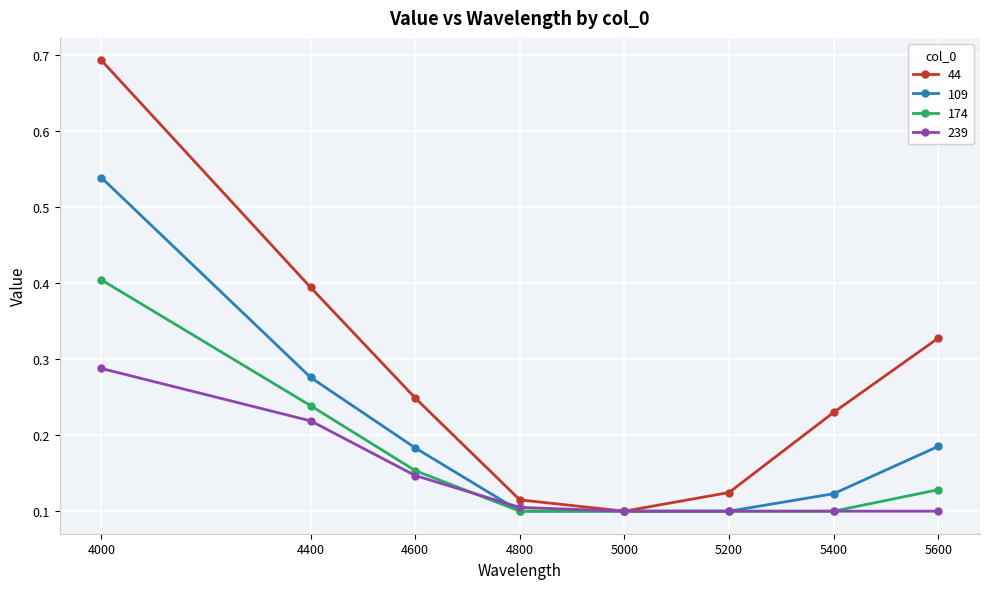

At which category is the sum across all series the highest?

4000